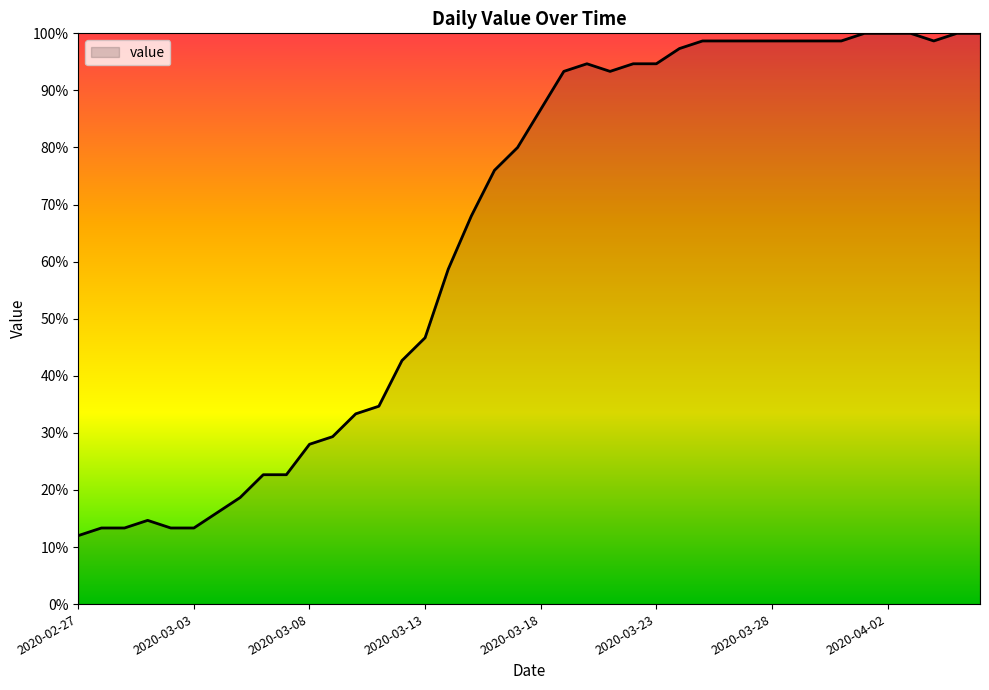

Does the chart have visible grid lines?

No